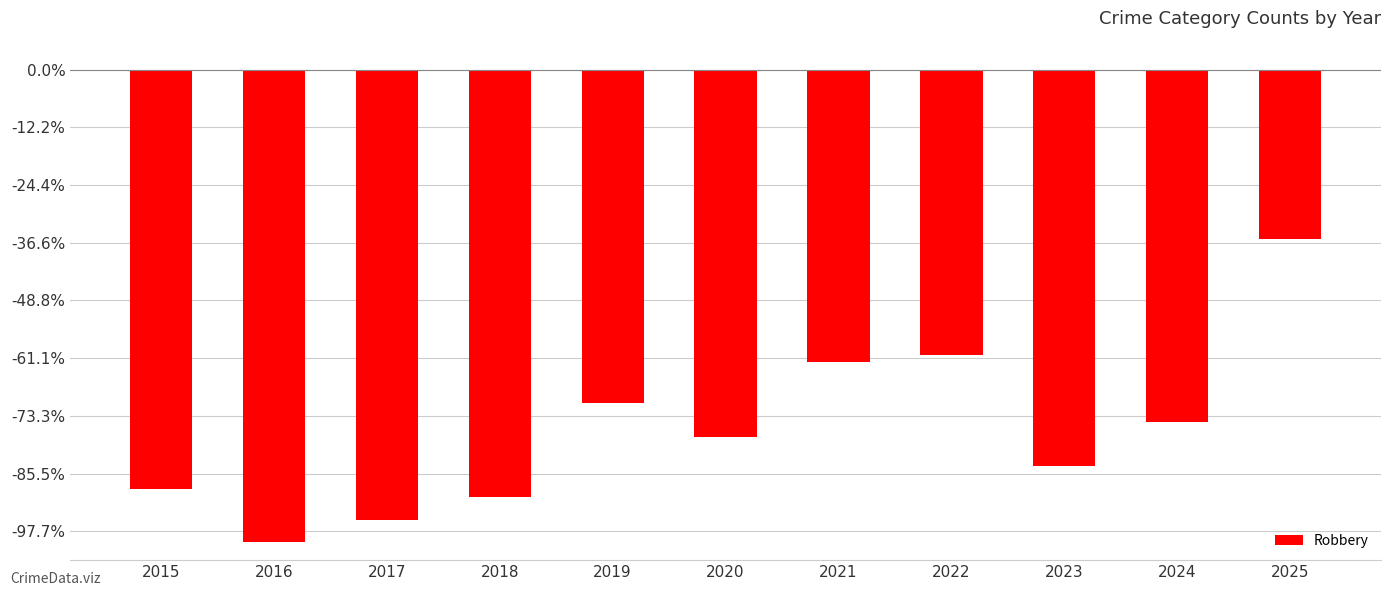

Which label corresponds to the smallest value in the chart?

2016